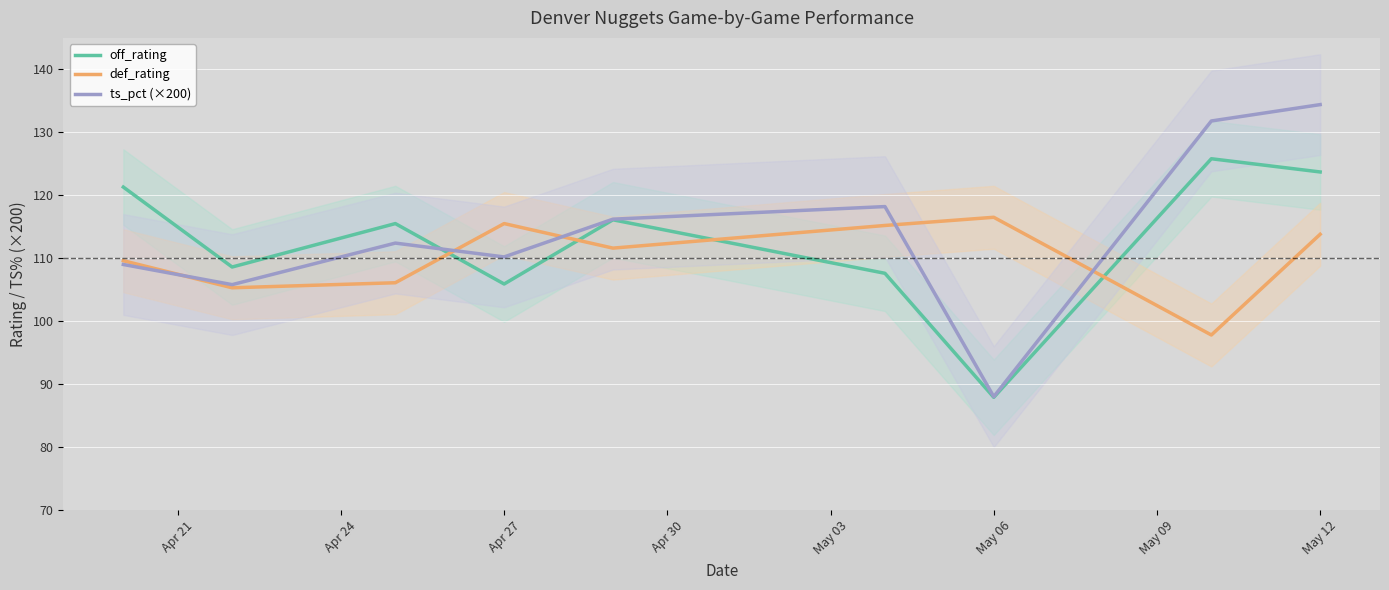

Which series has the widest spread of values?

ts_pct (×200)